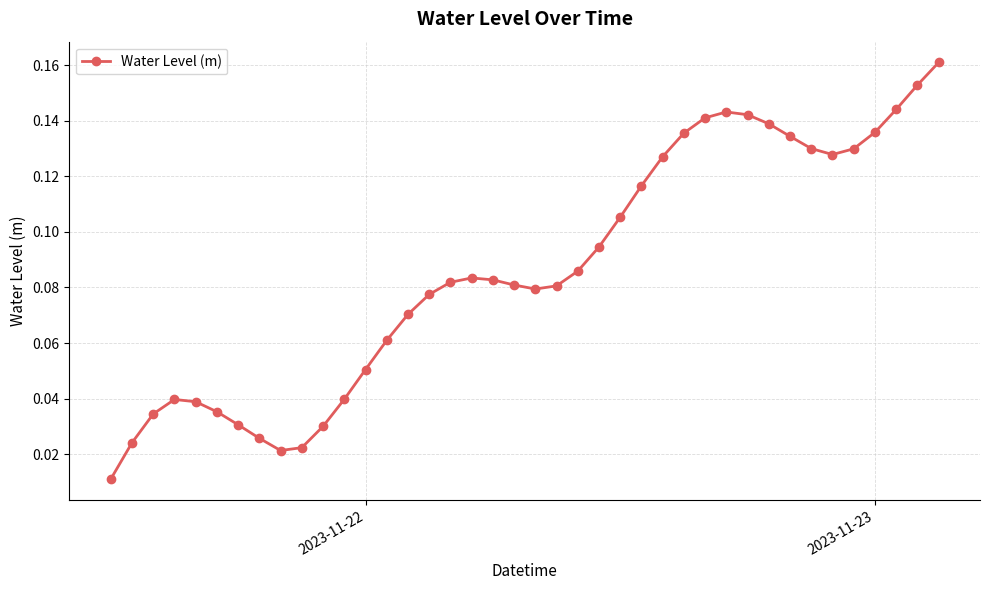

Count the number of categories in the chart.

40